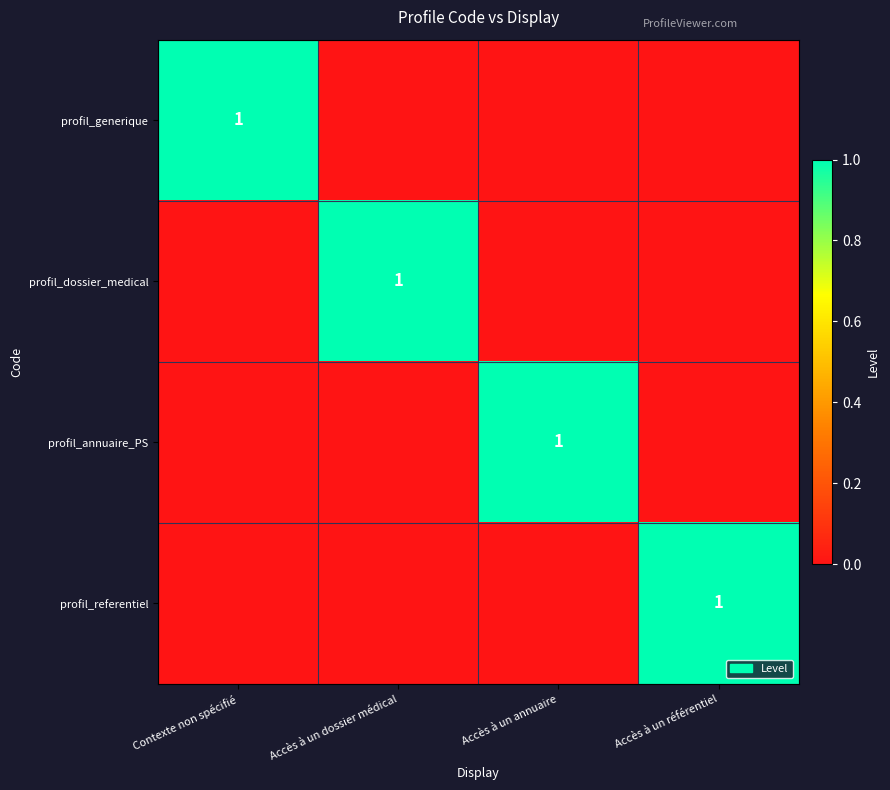

The value of profil_generique at Contexte non spécifié is 2. True or false?

False